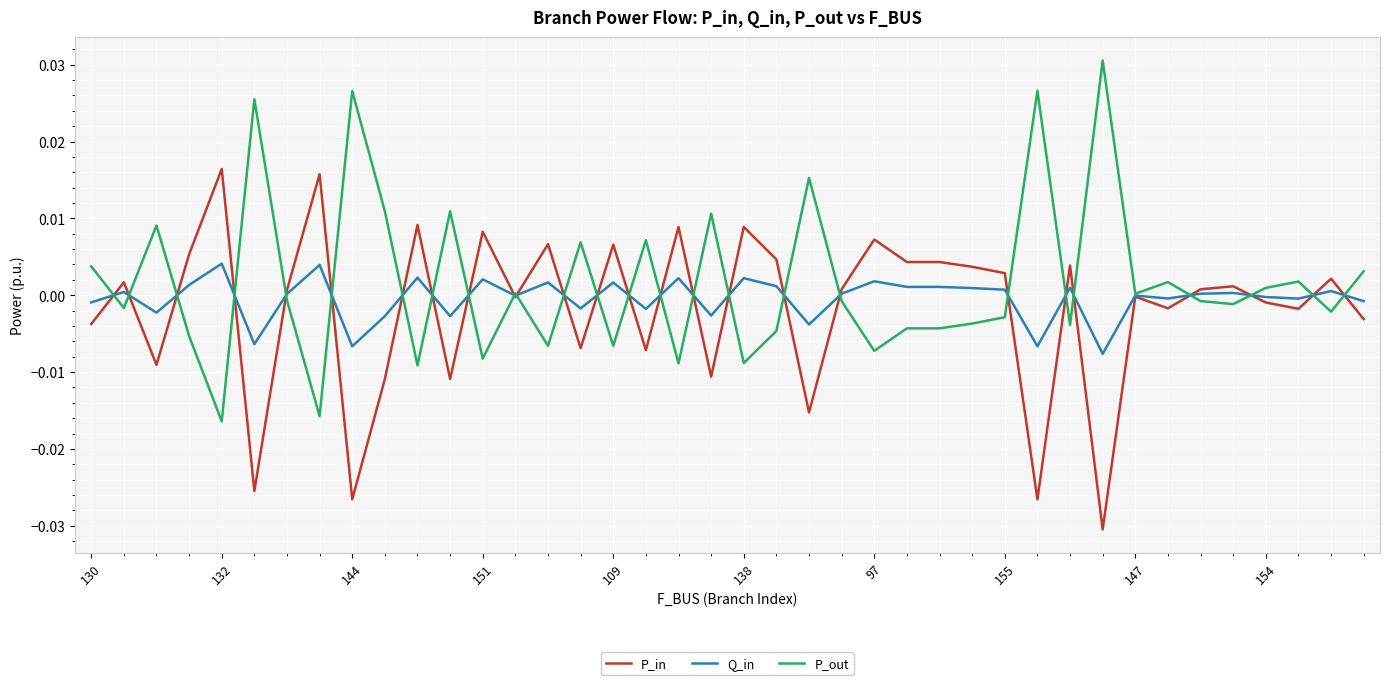

Rank the series by their maximum value, from highest to lowest.

P_out, P_in, Q_in